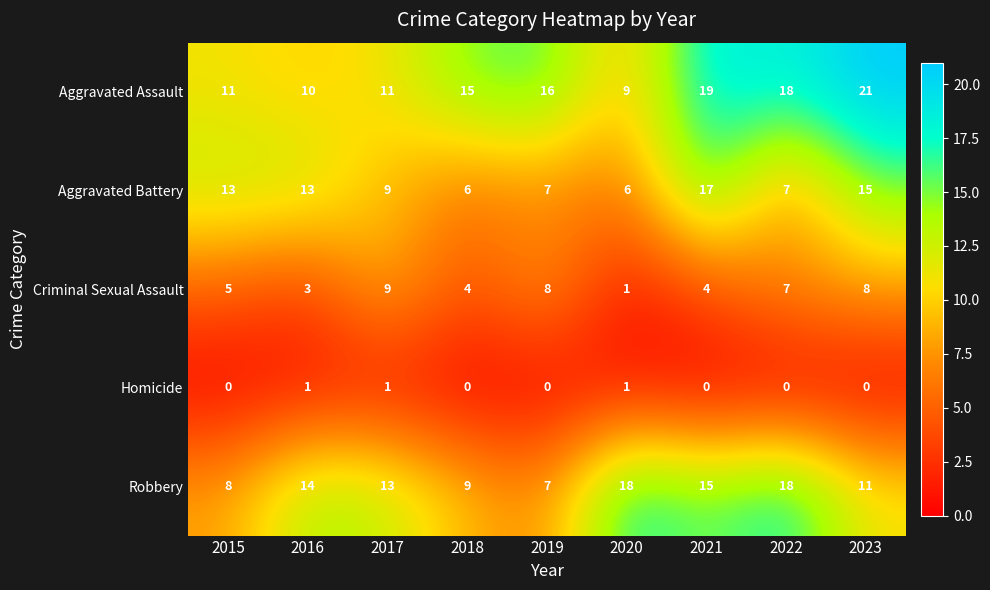

What is the difference between the highest and lowest values at 2015?

13